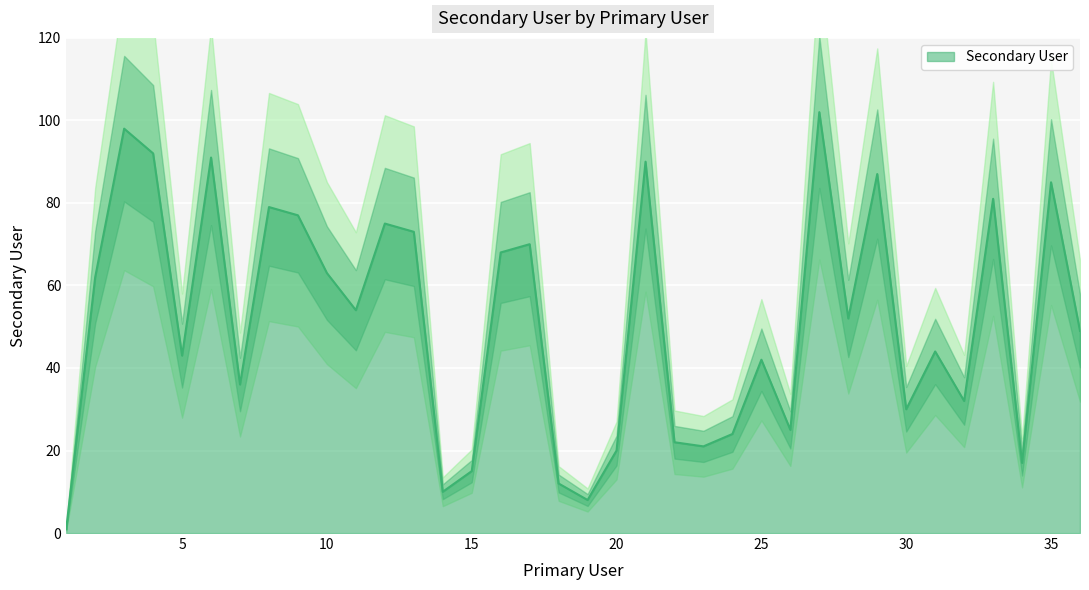

Reading left to right, extract all data points from this chart.

1=1	2=62	3=98	4=92	5=43	6=91	7=36	8=79	9=77	10=63	11=54	12=75	13=73	14=10	15=15	16=68	17=70	18=12	19=8	20=20	21=90	22=22	23=21	24=24	25=42	26=25	27=102	28=52	29=87	30=30	31=44	32=32	33=81	34=17	35=85	36=49